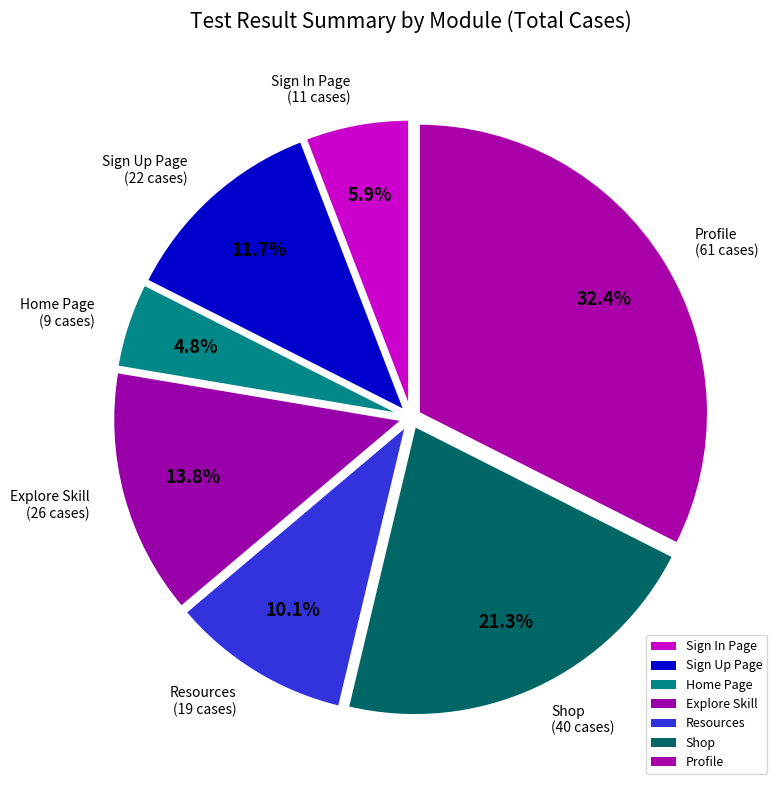

To the nearest percent, what is the difference between the Sign In Page and Explore Skill slice percentages?

8%